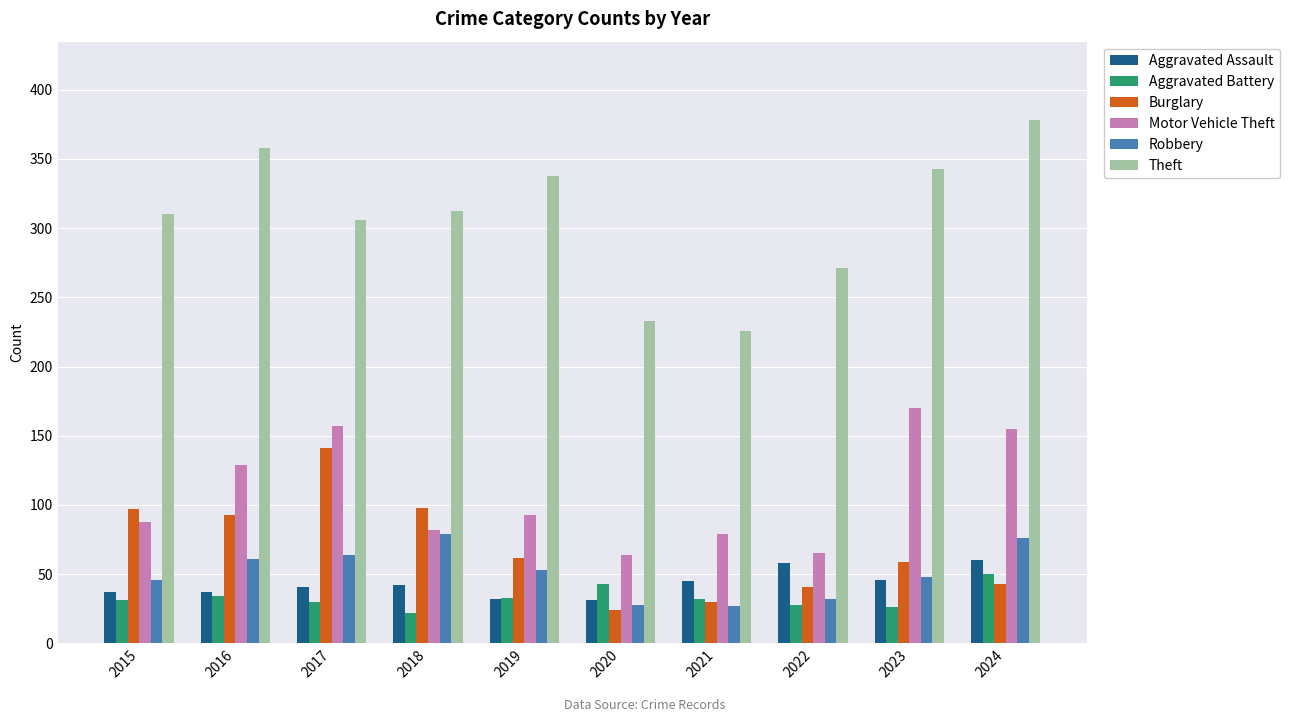

The Aggravated Battery series shows 33 at 2019. True or false?

True